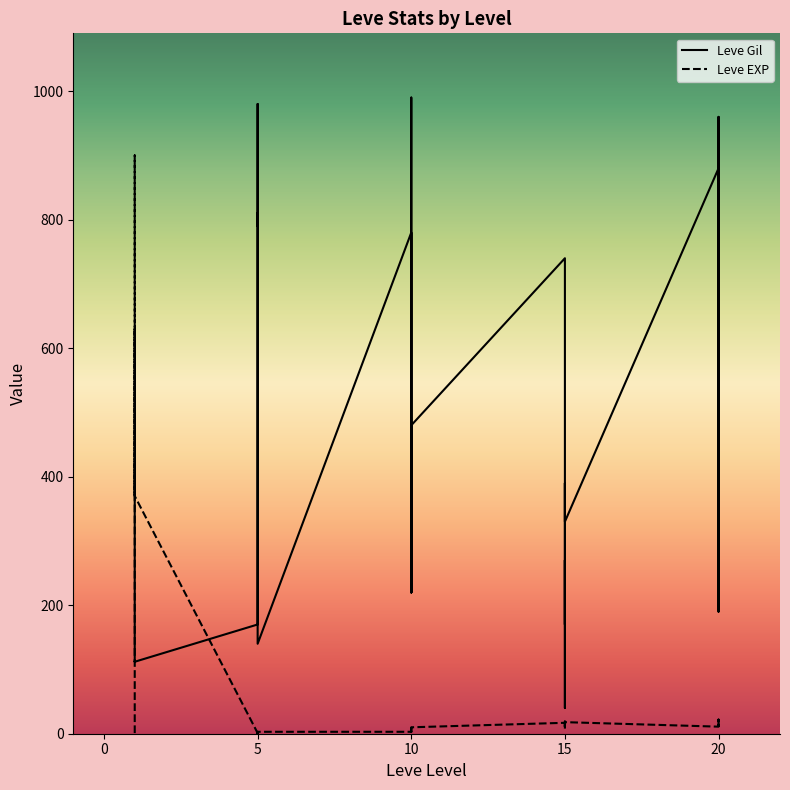

How many interior local peaks does the Leve EXP series have?

9